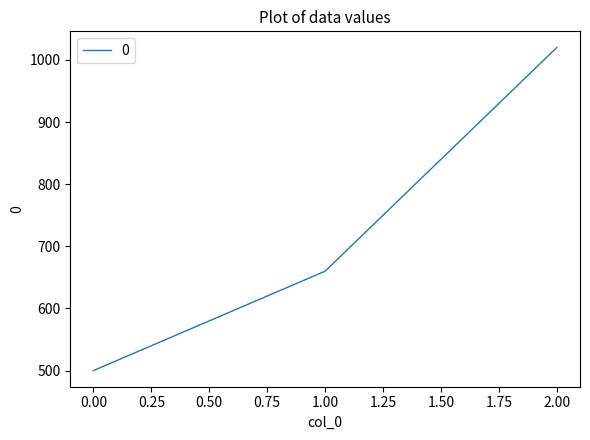

How many categories are shown in the chart?

3